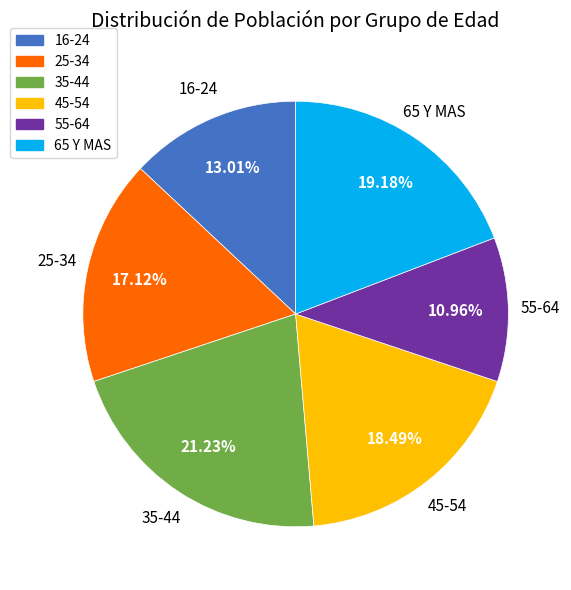

Does 16-24 represent more than half of the total?

No